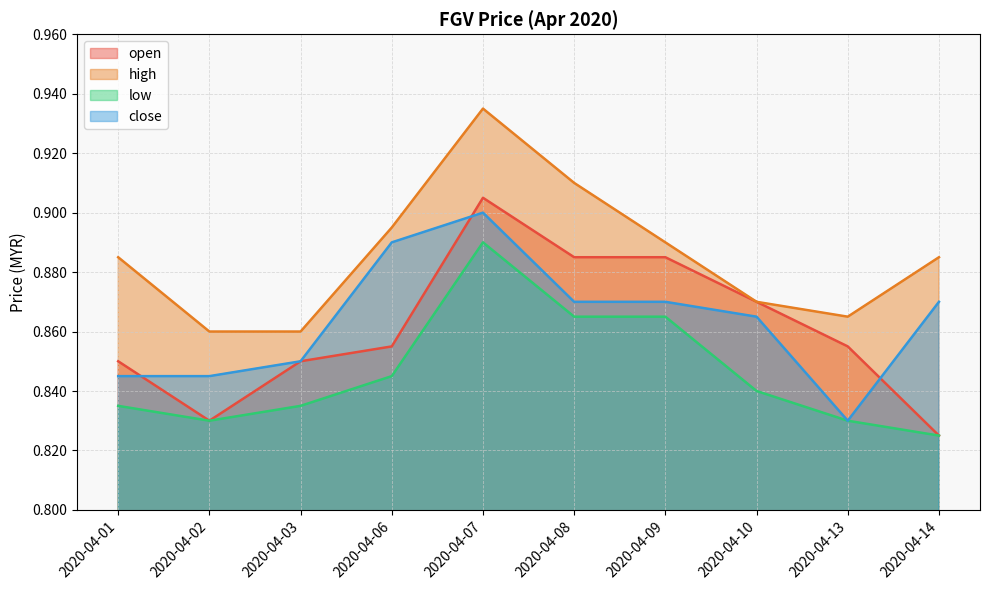

What value does the low series have at 2020-04-14?

0.8